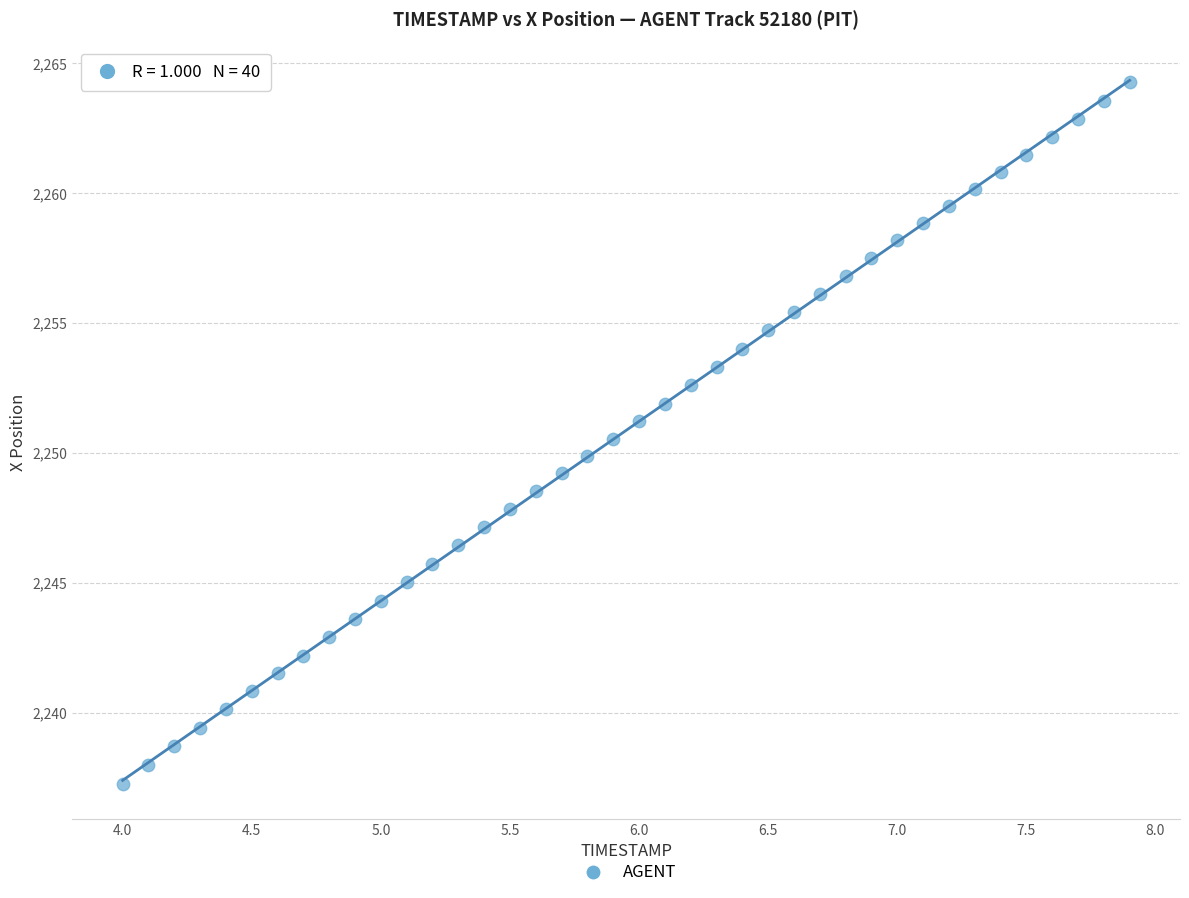

What is the range of Y values (max minus min)?

27.0